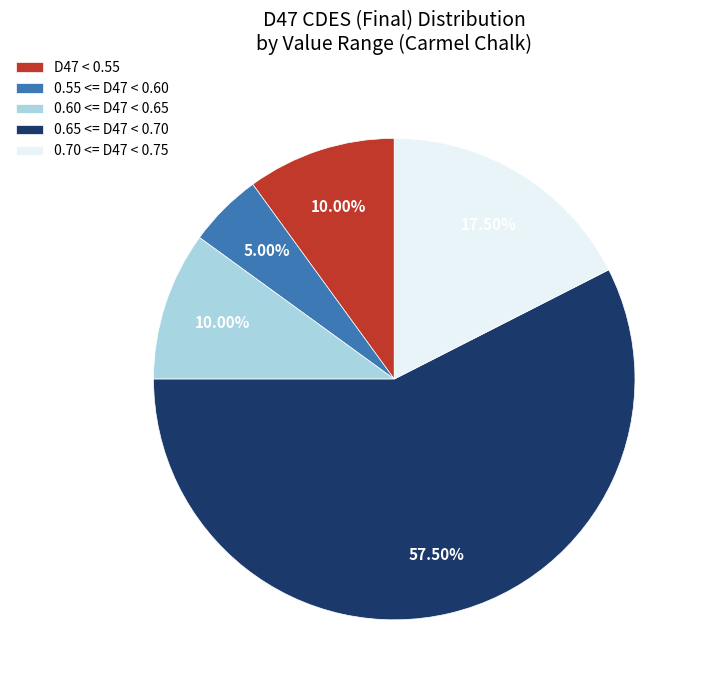

Does 0.65 <= D47 < 0.70 account for over 50% of the chart?

Yes